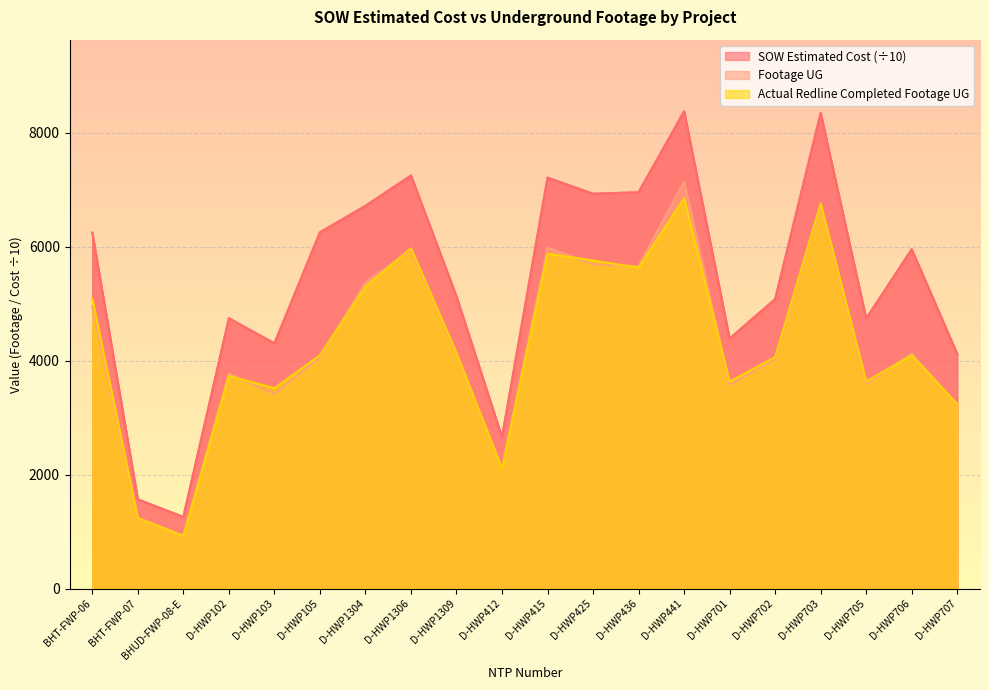

What is the minimum value shown in the chart?

928.0